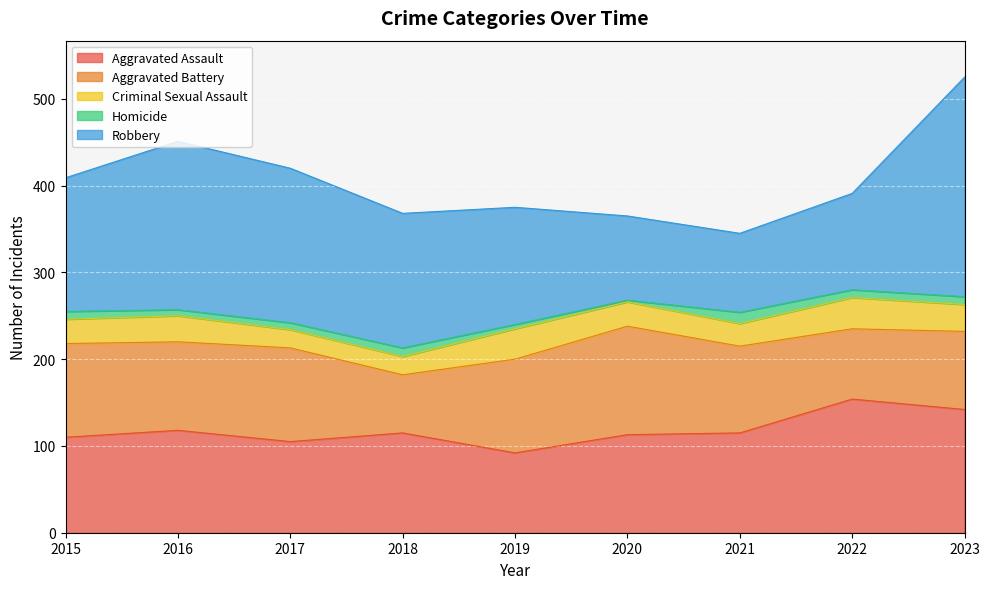

Reading left to right, list all the values displayed in this chart.

Aggravated Assault: 110	118	105	115	92	113	115	154	142
Aggravated Battery: 108	102	108	67	108	125	100	81	90
Criminal Sexual Assault: 28	30	21	21	35	28	26	36	31
Homicide: 9	7	8	10	5	2	13	9	9
Robbery: 154	194	178	155	135	97	91	111	253